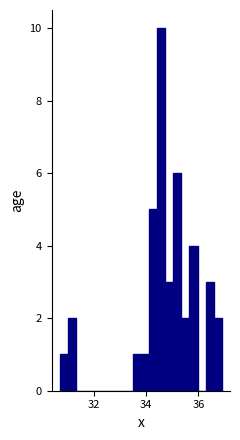

Around what value on the x-axis is the tallest bar? Give the approximate position of its centre, as read against the axis.

34.6